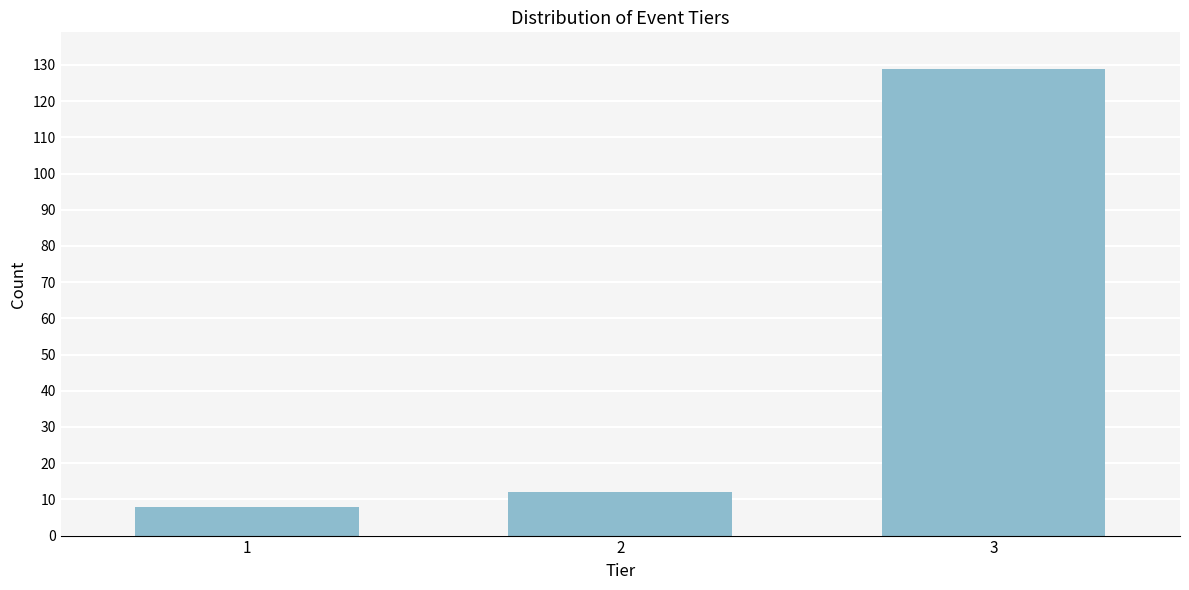

Reading left to right, list all the values displayed in this chart.

8	12	129